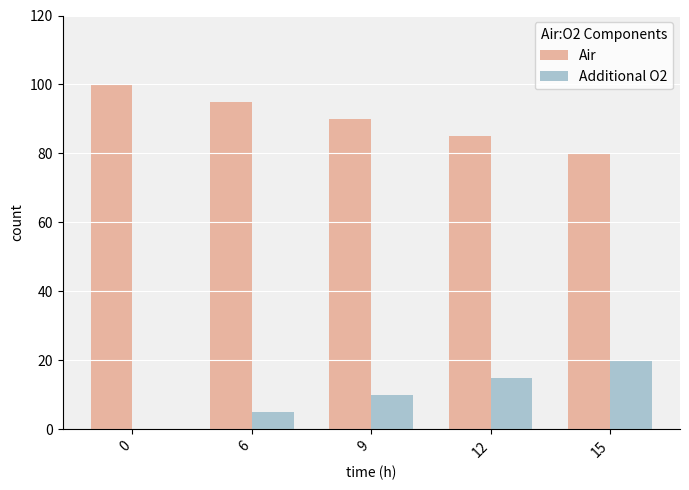

What is the maximum value shown in the chart?

100